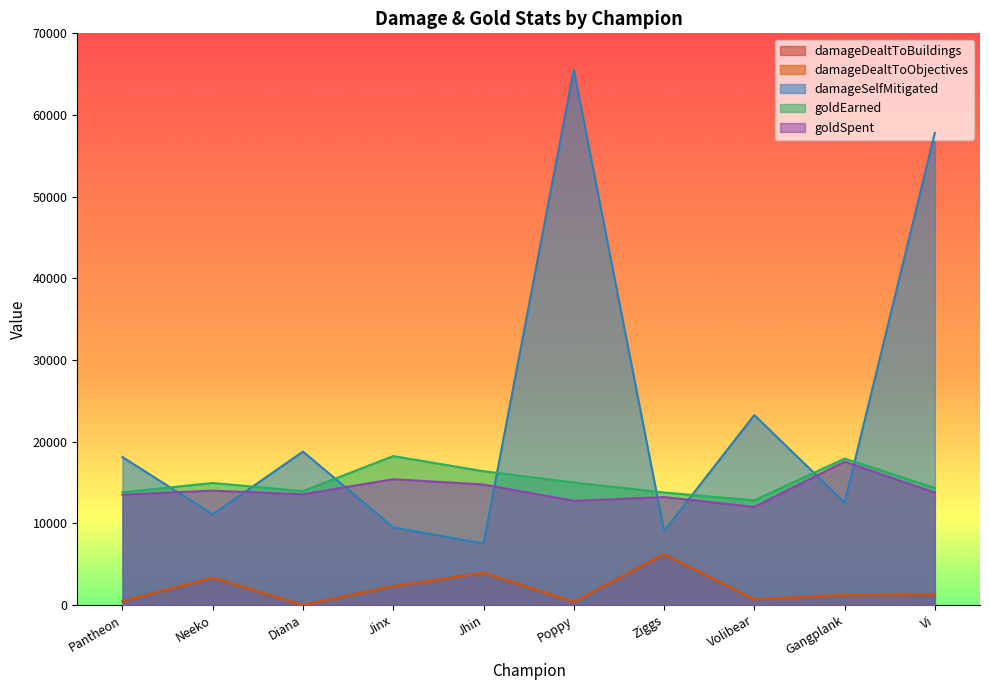

At how many categories does at least one series exceed 25071?

2